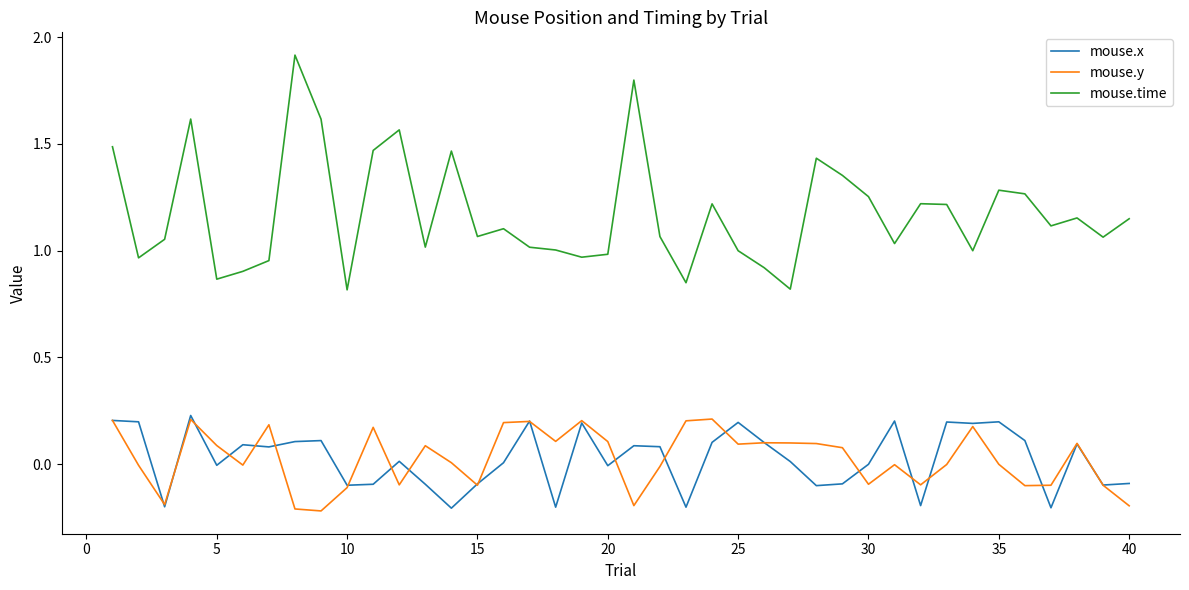

Which series has the largest total across all categories?

mouse.time